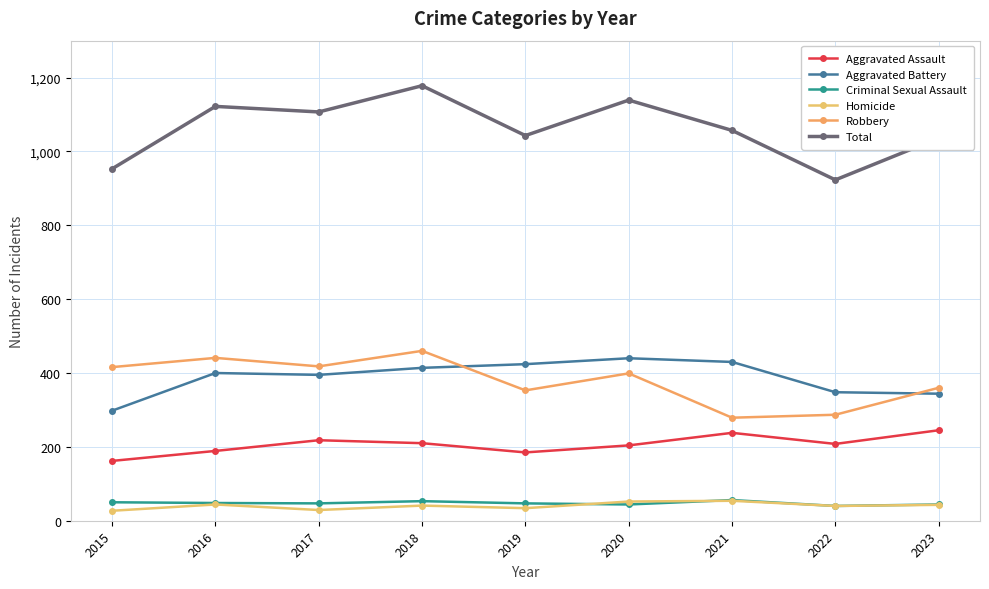

Reading left to right, extract all data points from this chart.

Aggravated Assault: 162	189	218	210	185	204	238	208	245
Aggravated Battery: 298	400	395	414	424	440	430	348	344
Criminal Sexual Assault: 50	48	47	53	47	44	56	40	44
Homicide: 27	44	29	41	34	52	54	40	43
Robbery: 416	441	418	460	353	399	279	287	360
Total: 953	1122	1107	1178	1043	1139	1057	923	1036